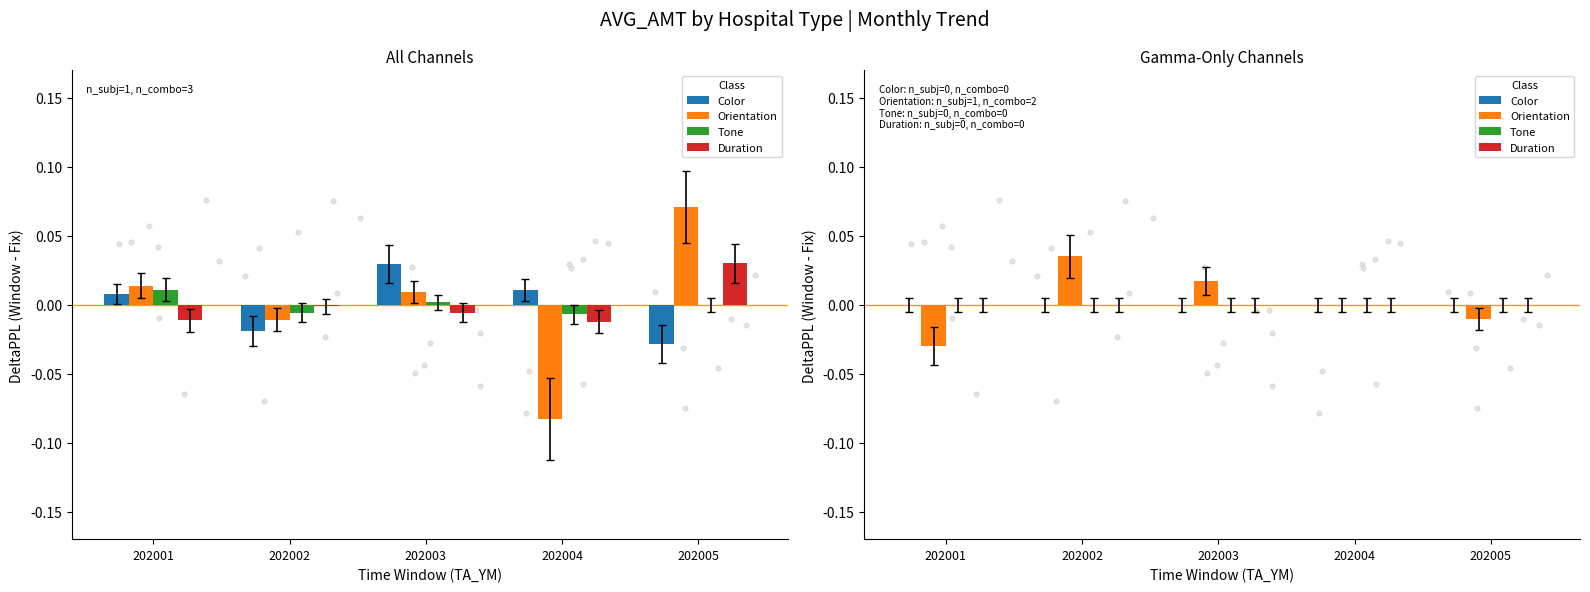

What are all the series names shown in the legend?

Color, Orientation, Tone, Duration